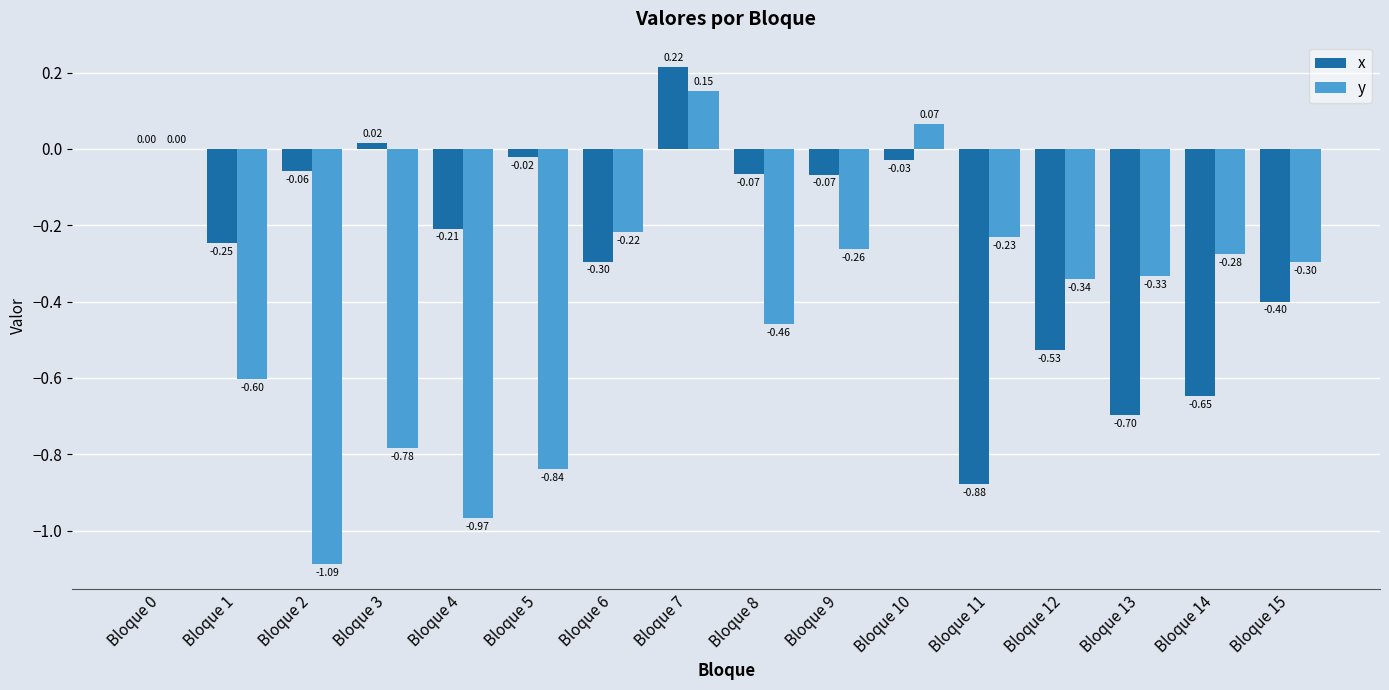

Is the value of y at Bloque 4 greater than the value of x at Bloque 9?

No